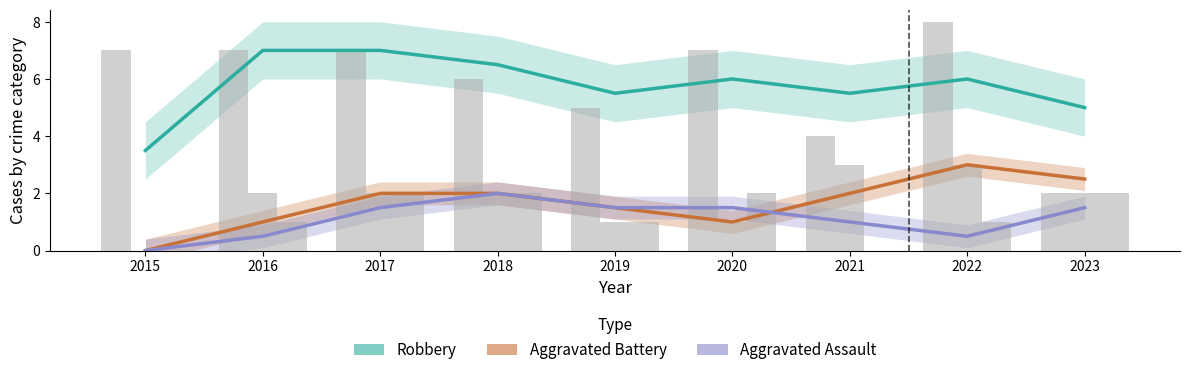

What is the value of the Aggravated Assault bar at the 7th from the left?

1.0